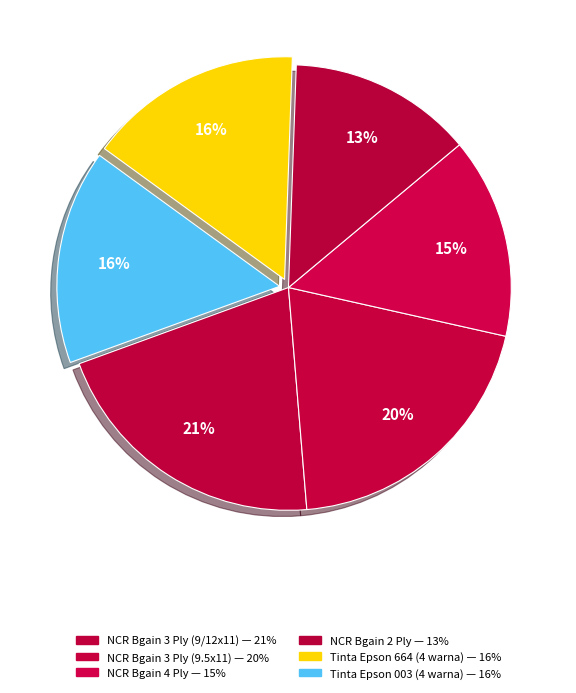

How many slices are in this pie chart?

6